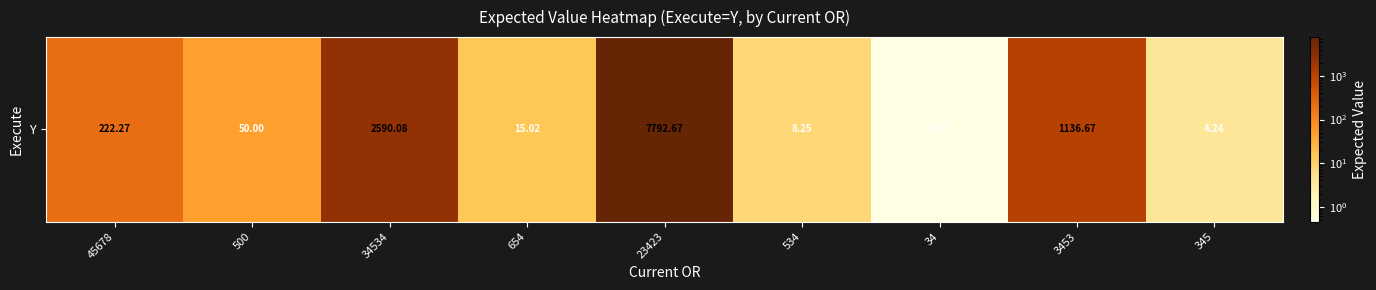

How many values are below 50?

4